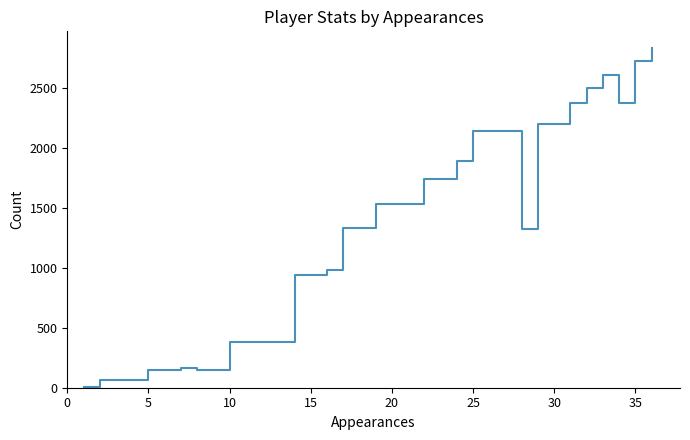

How many points are lower than both their immediate neighbors (excluding endpoints)?

3